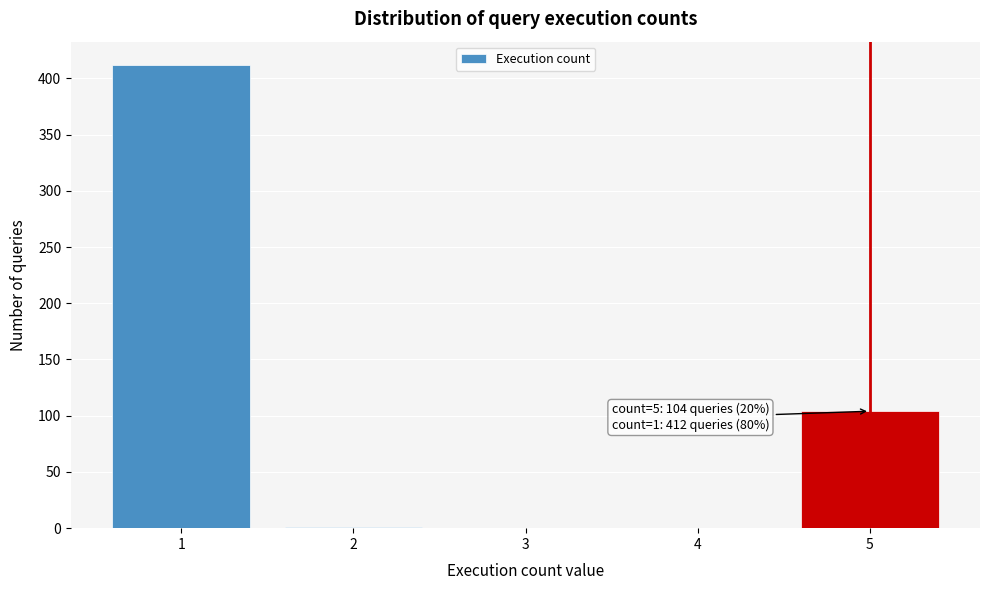

What is the change in value from 4 to 5?

+104